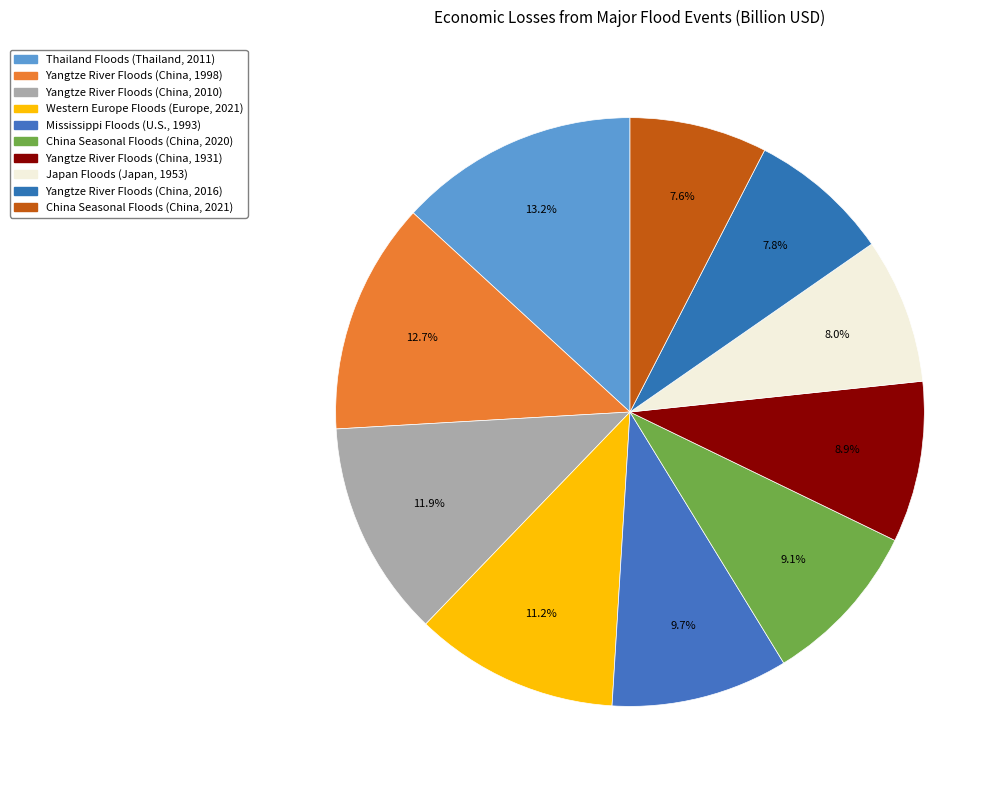

What percentage is NOT represented by Yangtze River Floods (China, 1931)?

91.1%